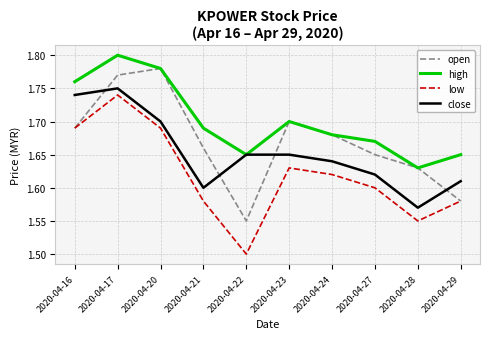

Where is the first local minimum for high?

2020-04-22